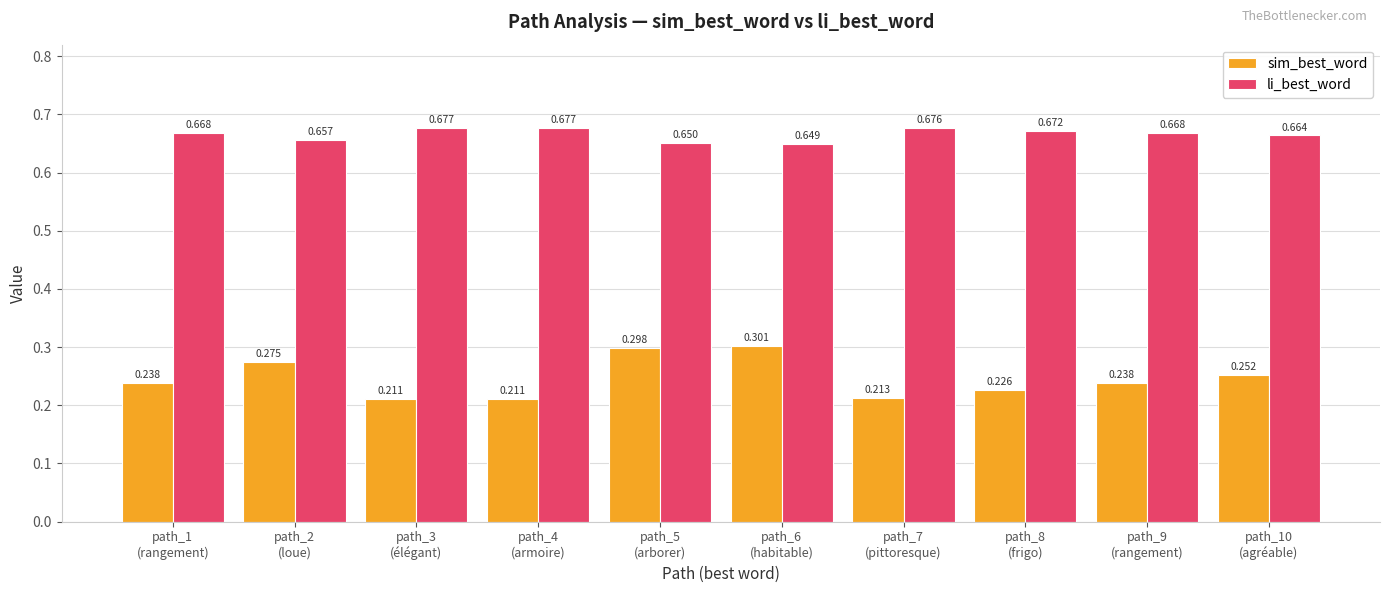

What is the sum of all sim_best_word values?

2.5